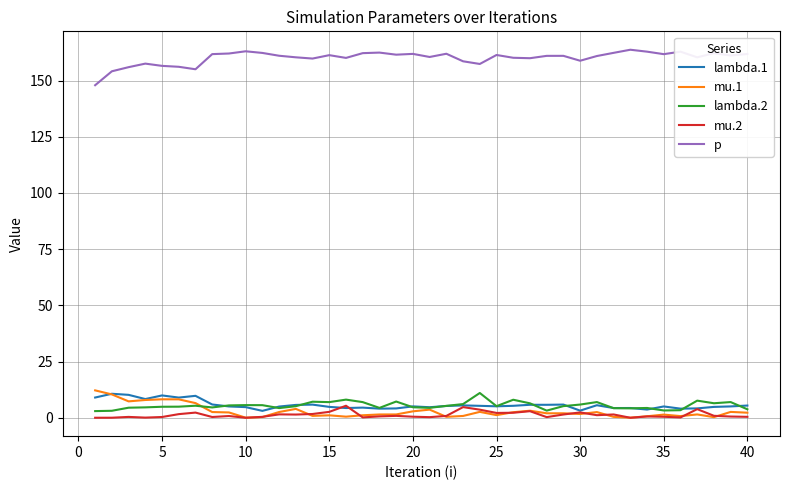

True or false: p and lambda.1 intersect in this chart.

False